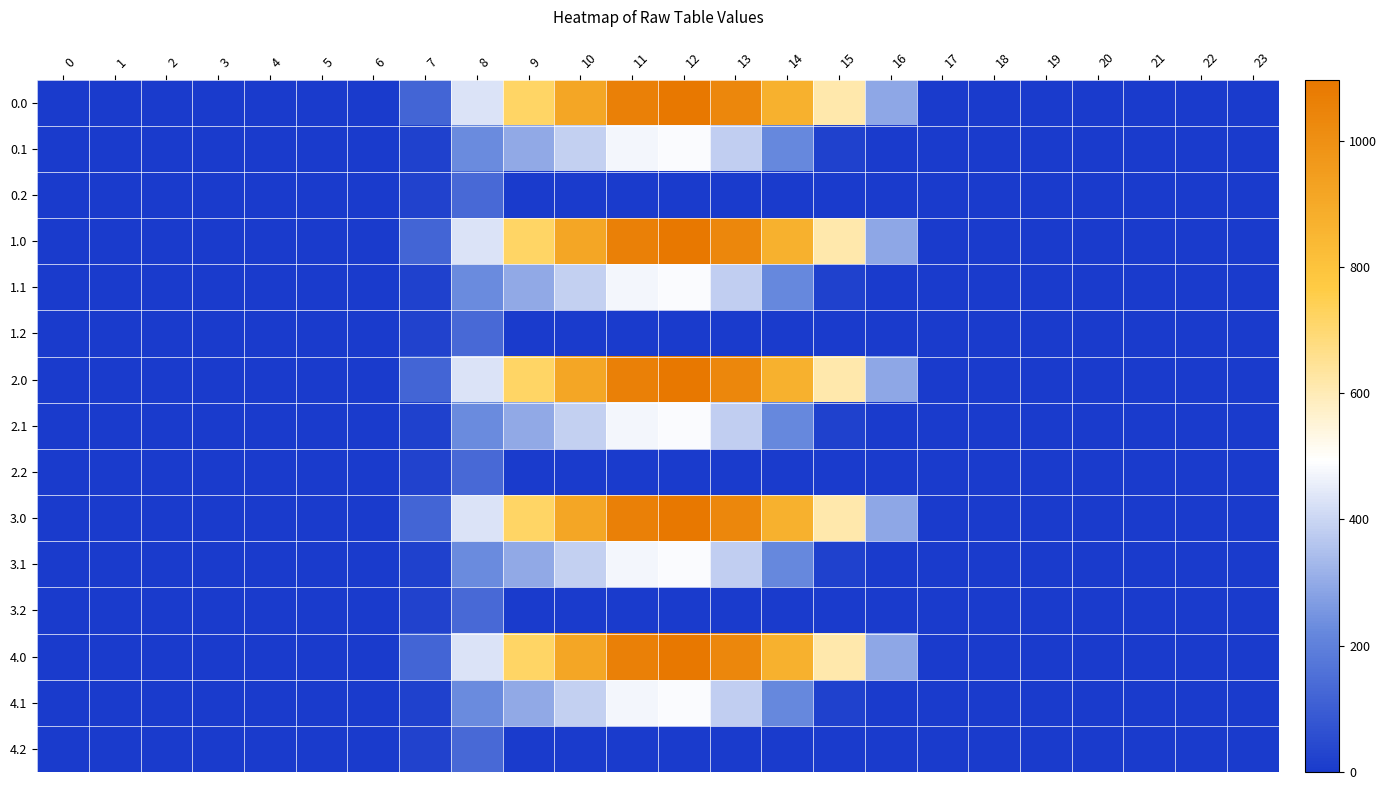

At which category is the sum across all series the highest?

12